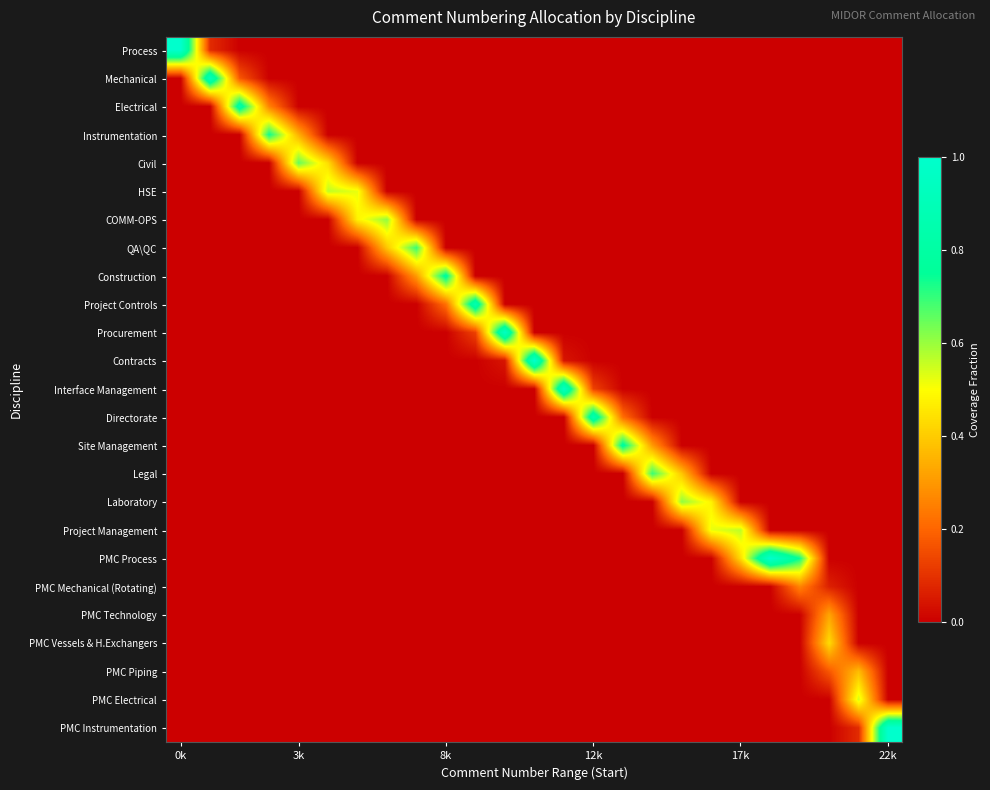

Which series has the largest total across all categories?

PMC Process